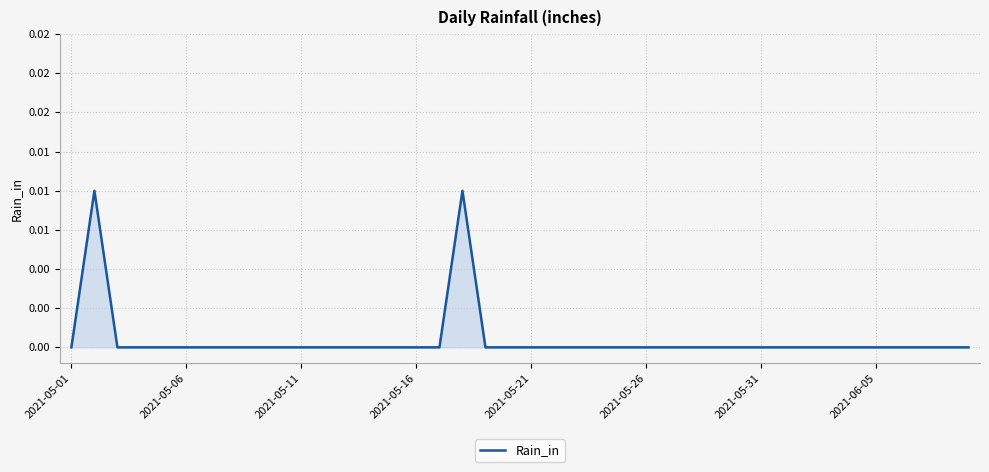

True or false: the data has more than 1 interior local peaks.

True